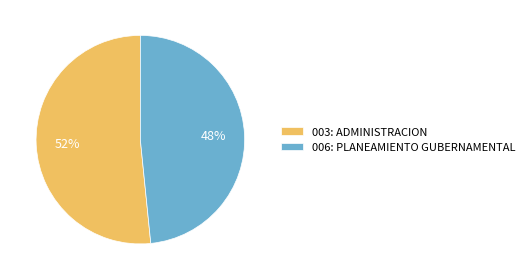

True or false: 006: PLANEAMIENTO GUBERNAMENTAL accounts for 59% of the total.

False